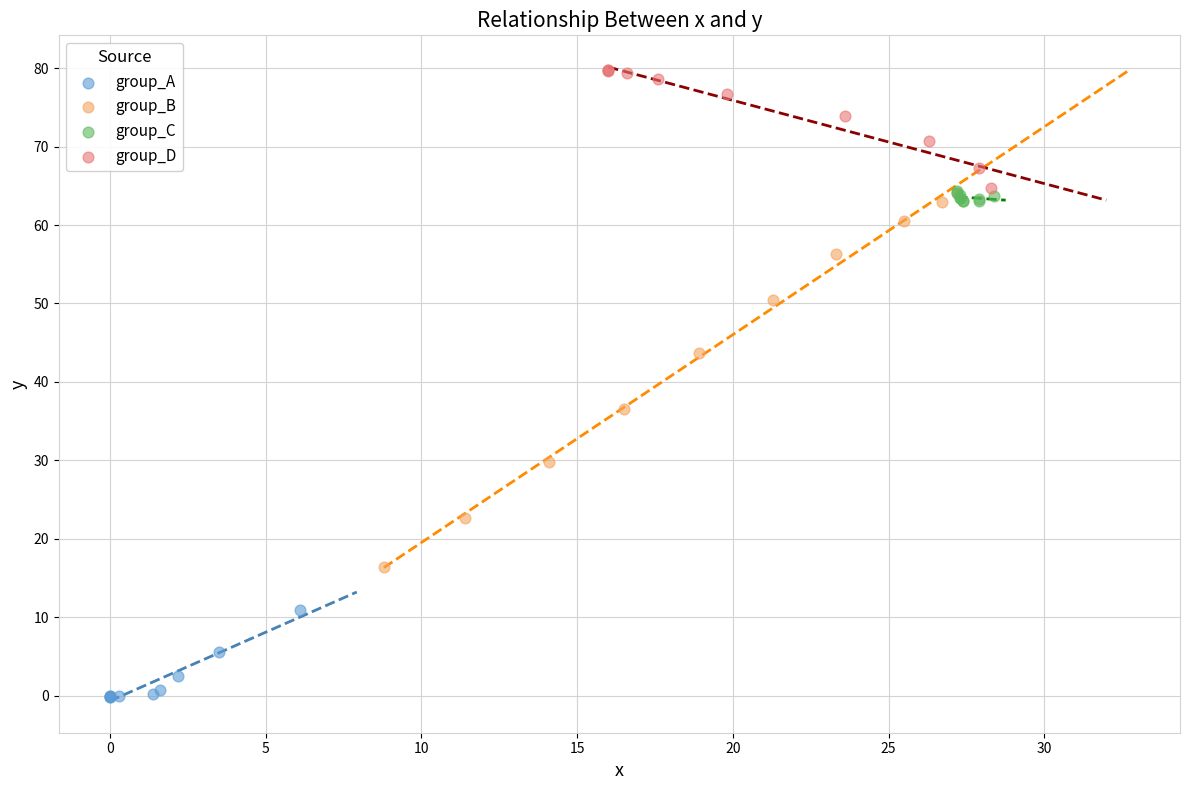

Which series contains the lowest Y value?

group_A